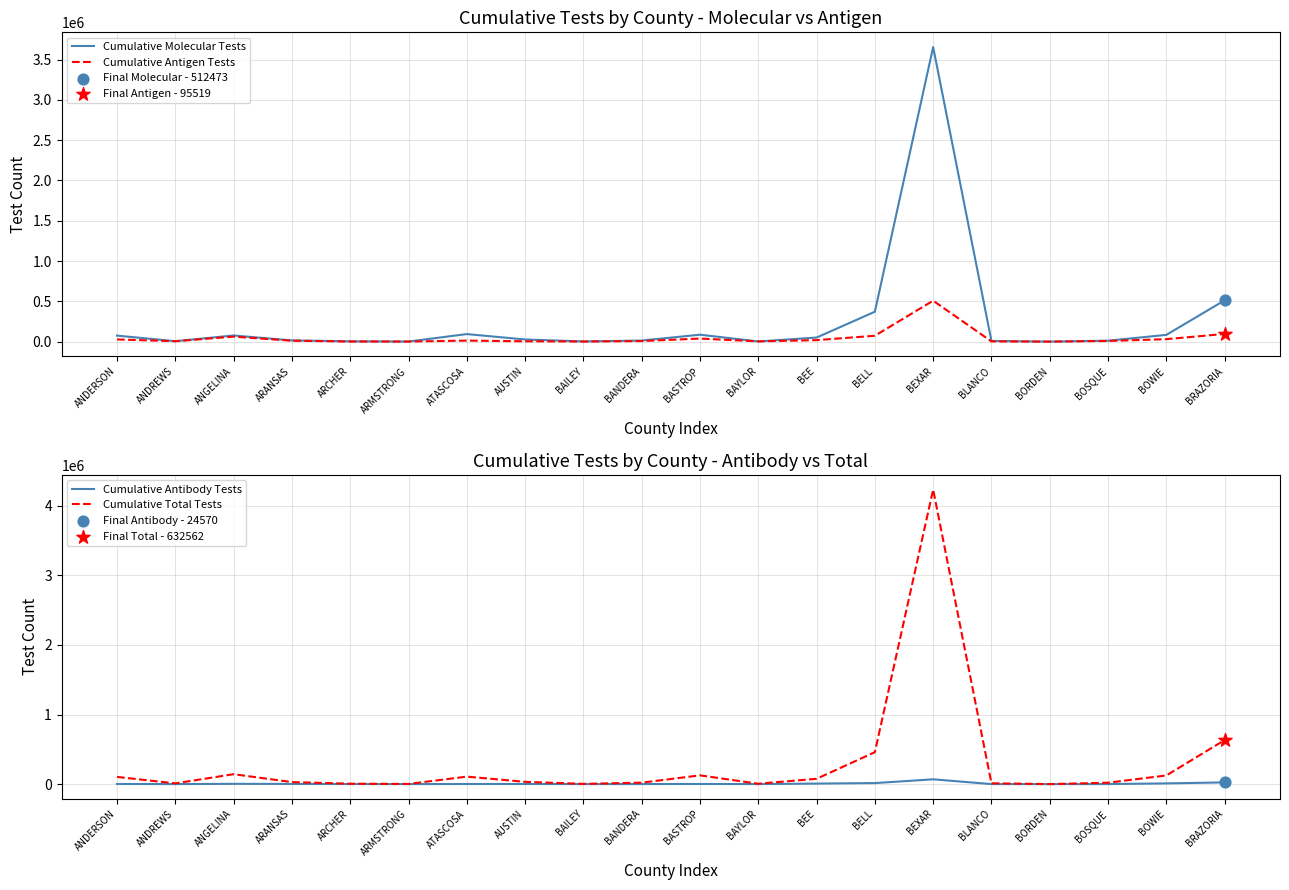

Which series has the largest Y range (max minus min)?

Cumulative Total Tests